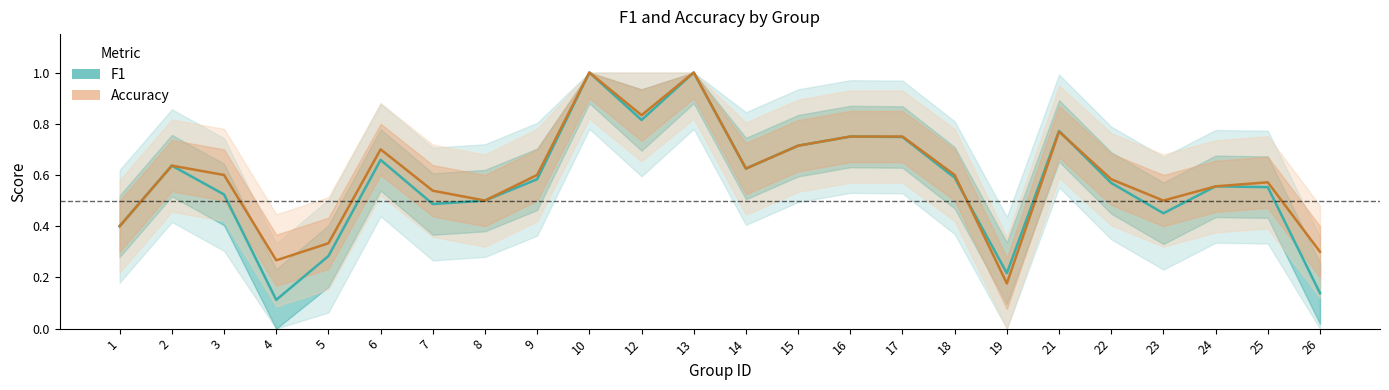

What is the maximum value for f1?

1.0